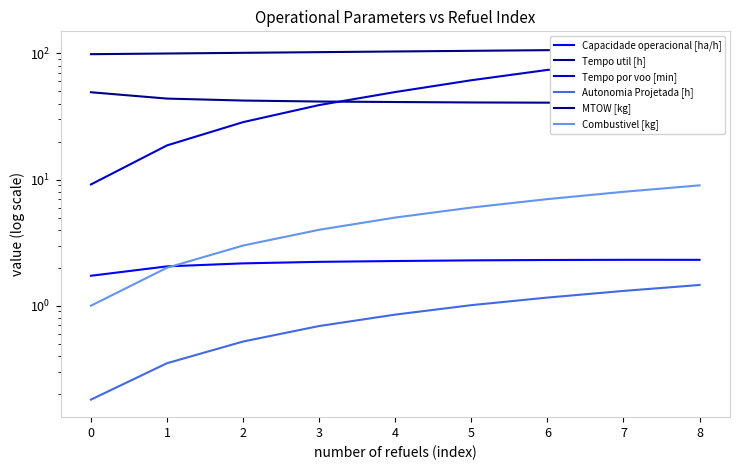

The value of Autonomia Projetada [h] at 1 is 0.5. True or false?

False